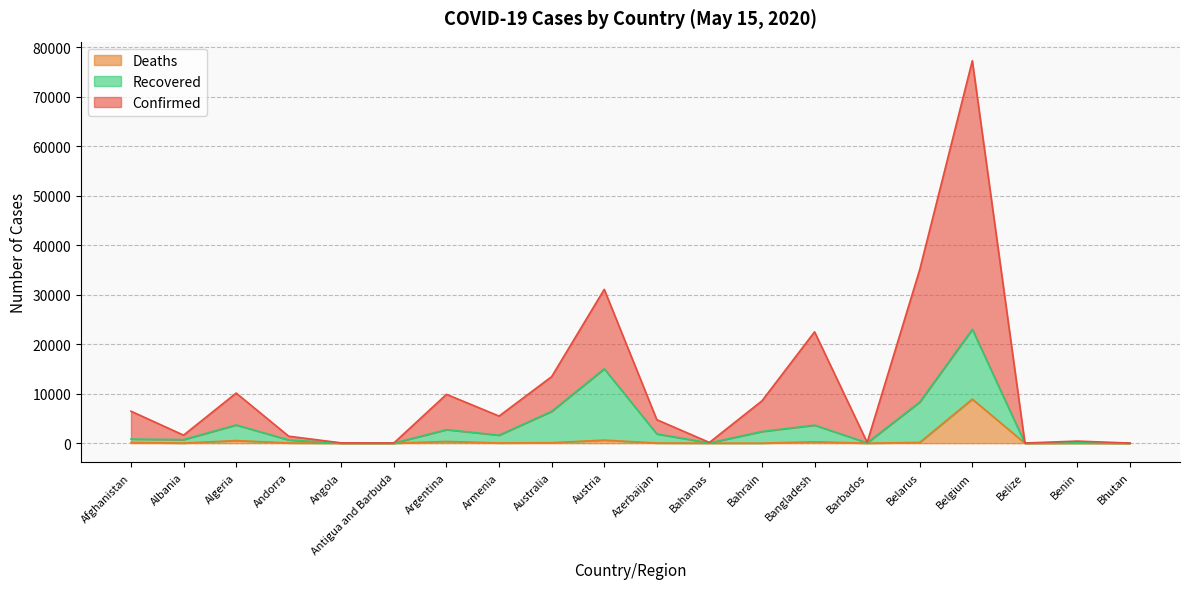

The Confirmed series shows 219 at Bahamas. True or false?

False